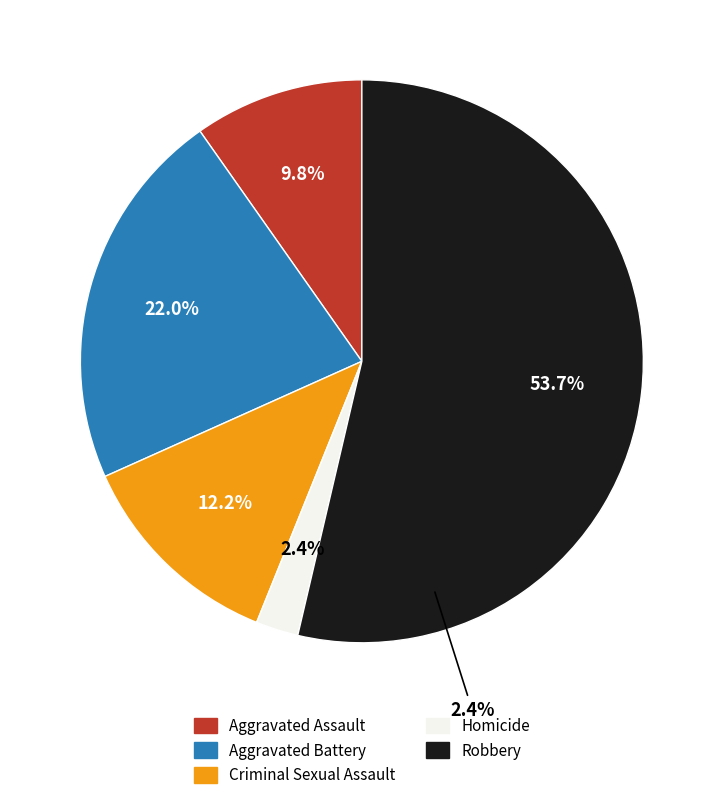

To the nearest percent, what percentage of the pie is Criminal Sexual Assault?

12%